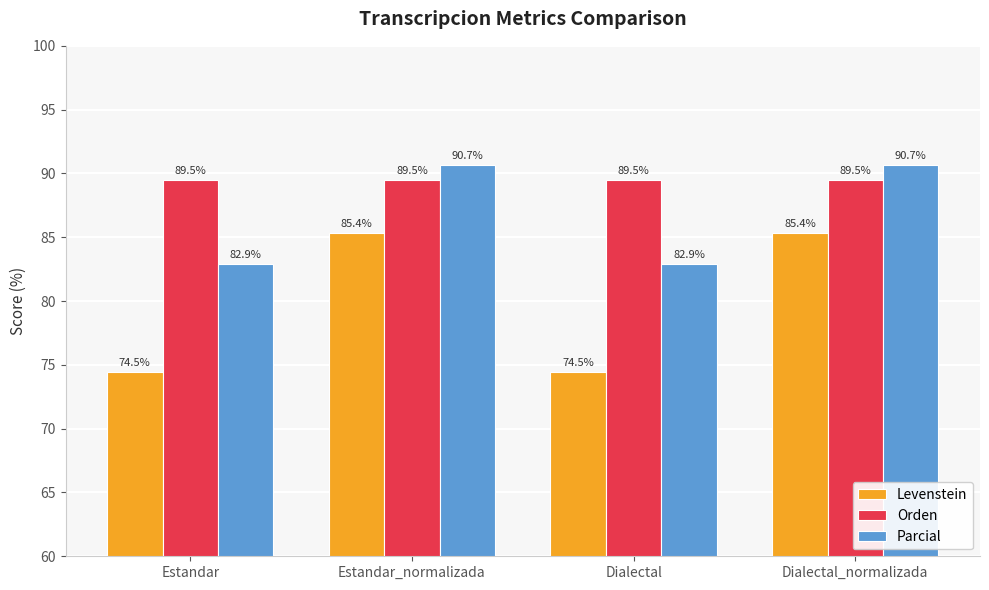

The value of Parcial at Estandar is 82.9. True or false?

True